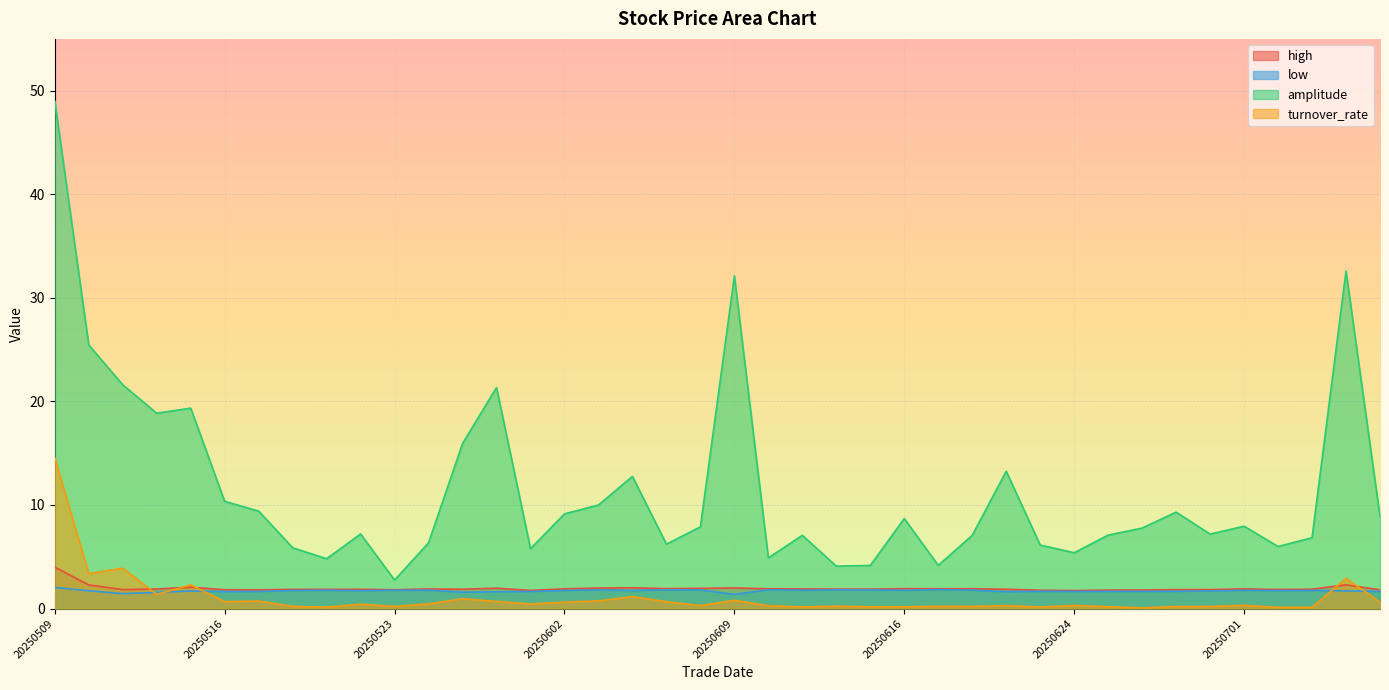

Reading right to left, extract all data points from this chart.

high: 1.8	2.3	1.9	1.8	1.9	1.8	1.8	1.8	1.8	1.7	1.8	1.9	1.9	1.9	1.9	1.9	1.9	1.9	1.9	2.0	1.9	1.9	2.0	2.0	1.9	1.8	2.0	1.9	1.9	1.8	1.9	1.9	1.9	1.8	1.8	2.1	1.9	1.8	2.3	4.0
low: 1.6	1.7	1.8	1.7	1.8	1.7	1.7	1.7	1.7	1.6	1.7	1.6	1.8	1.8	1.8	1.8	1.8	1.8	1.8	1.4	1.8	1.8	1.8	1.8	1.8	1.6	1.6	1.6	1.8	1.8	1.7	1.8	1.8	1.6	1.6	1.7	1.6	1.4	1.7	2.0
amplitude: 8.9	32.6	6.8	6.0	8.0	7.2	9.3	7.8	7.1	5.4	6.1	13.3	7.1	4.2	8.7	4.2	4.1	7.1	4.9	32.1	7.9	6.2	12.8	10.0	9.1	5.8	21.3	15.9	6.3	2.8	7.2	4.8	5.9	9.4	10.3	19.4	18.9	21.6	25.4	49.0
turnover_rate: 0.6	2.9	0.1	0.1	0.3	0.2	0.2	0.1	0.2	0.3	0.1	0.3	0.2	0.2	0.2	0.2	0.2	0.2	0.3	0.8	0.3	0.7	1.2	0.7	0.6	0.4	0.7	0.9	0.5	0.2	0.4	0.1	0.2	0.7	0.7	2.3	1.4	3.9	3.4	14.5